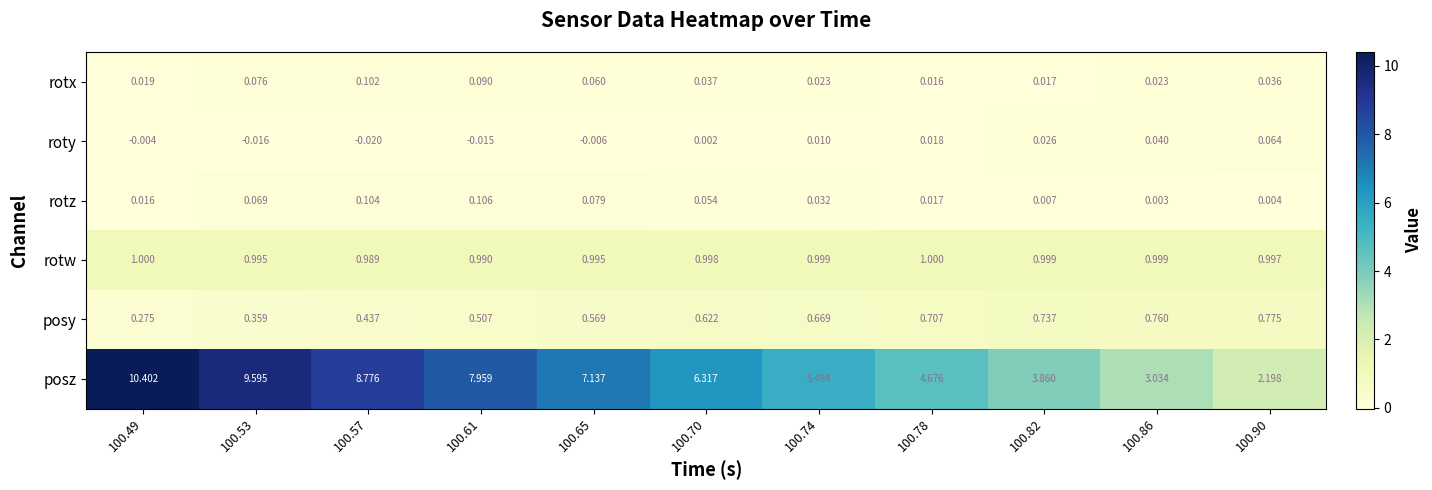

Is the value of rotx at 100.49 greater than the value of rotw at 100.74?

No